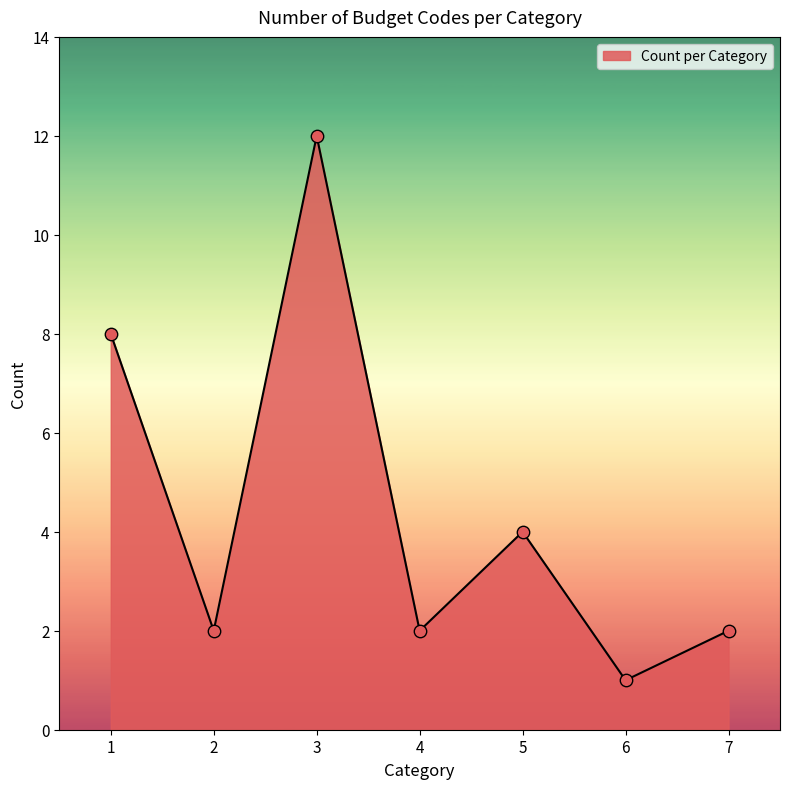

What is the ratio of the value at 7 to the value at 6?

2.0